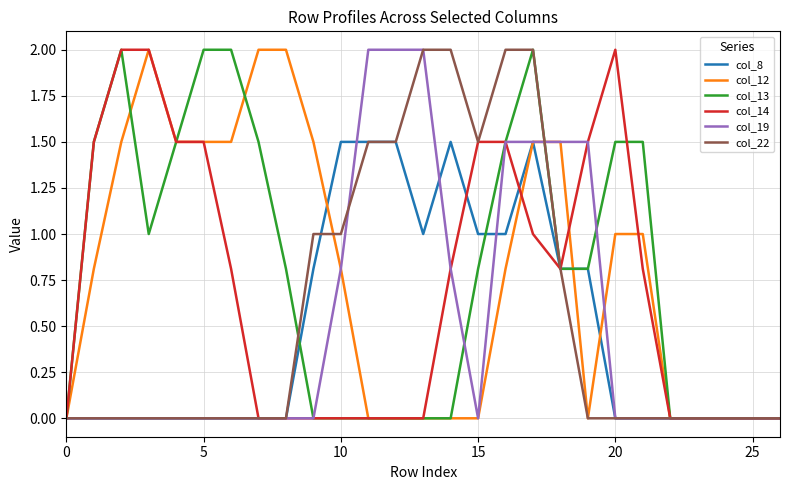

What is the greatest value displayed?

2.0